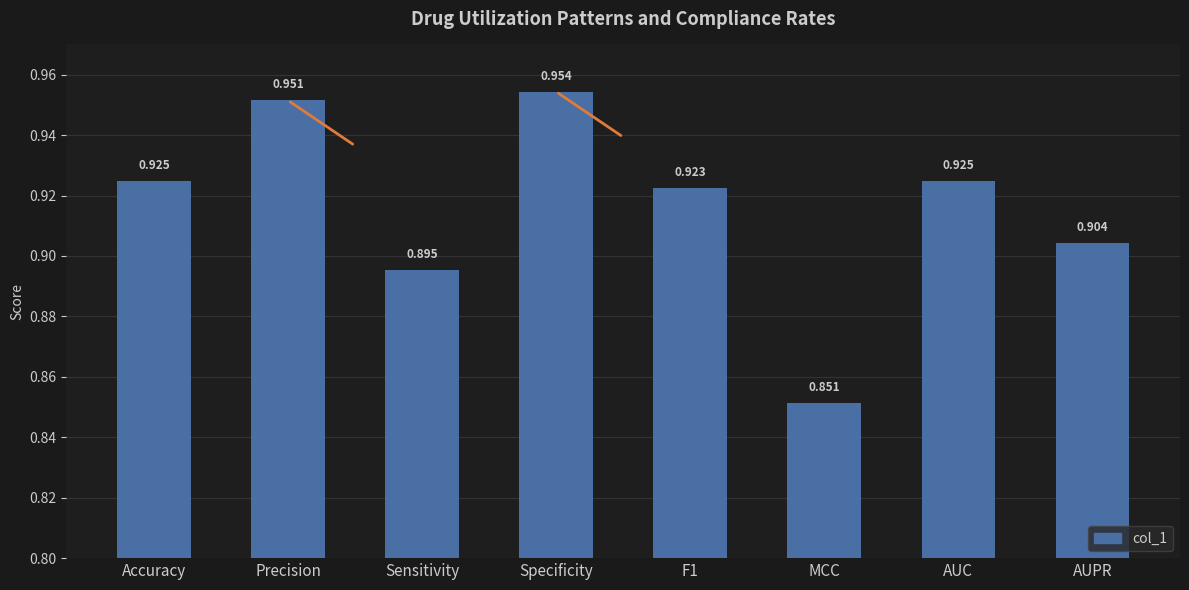

What is the label of the 6th bar from the left?

MCC